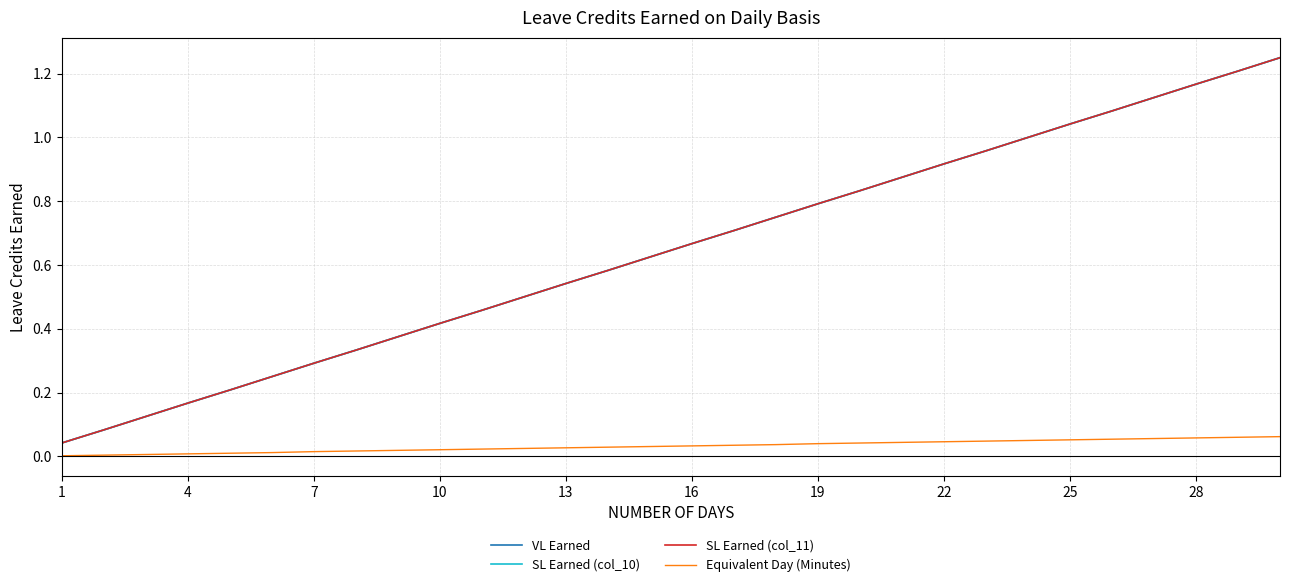

What is the value of the VL Earned point at the 2nd from the left?

0.1